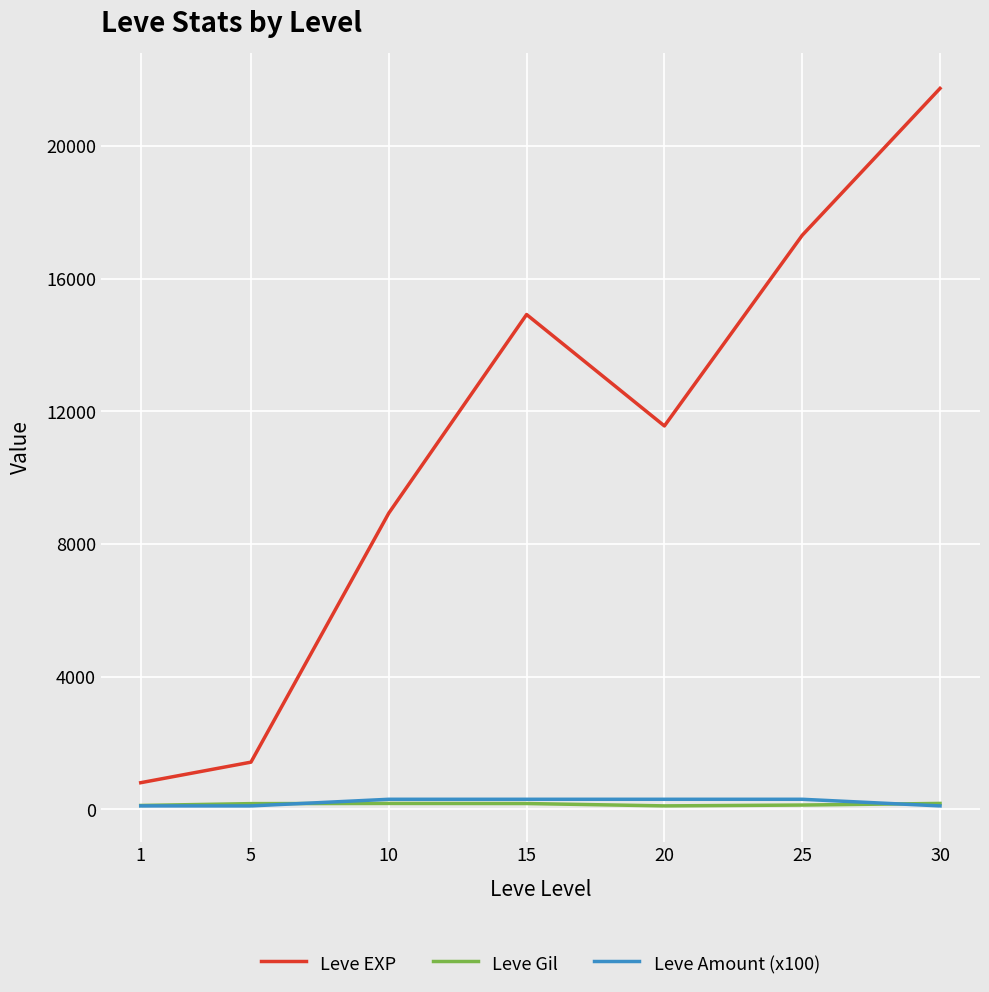

The value of Leve EXP at 15 is 14920. True or false?

True